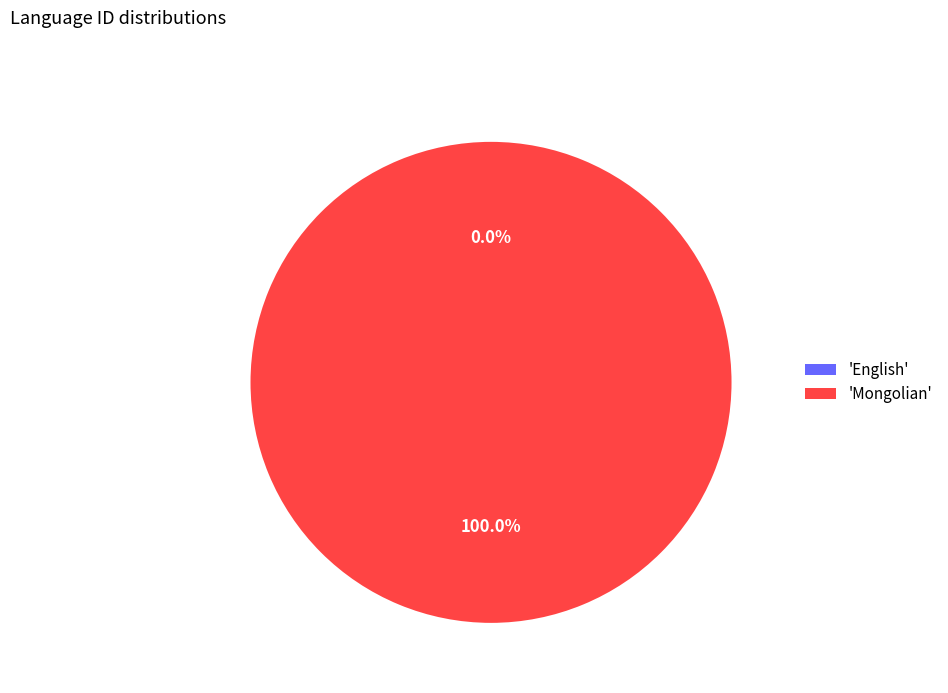

Rank the categories by value from lowest to highest.

English, Mongolian